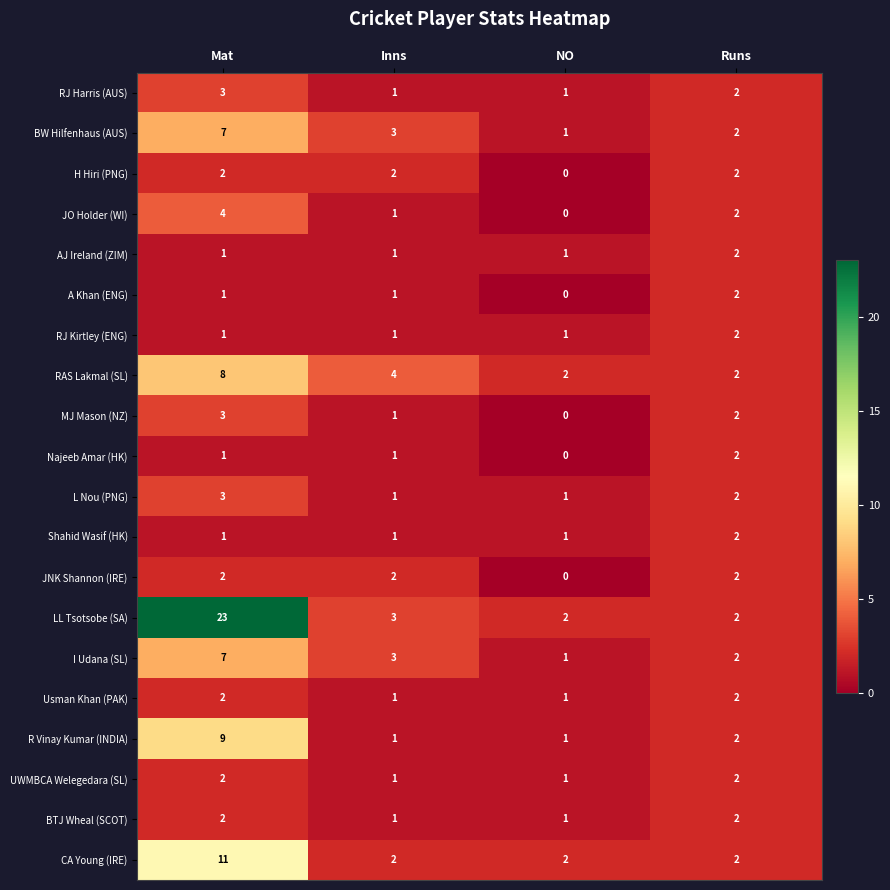

Which category has the highest value across all series?

Mat